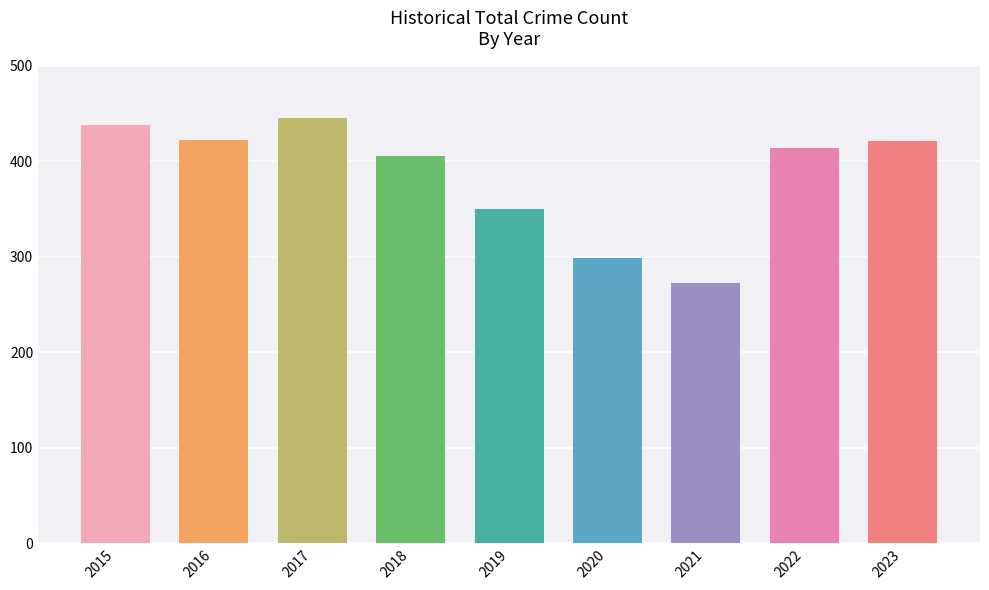

The value at 2017 is 133. True or false?

False